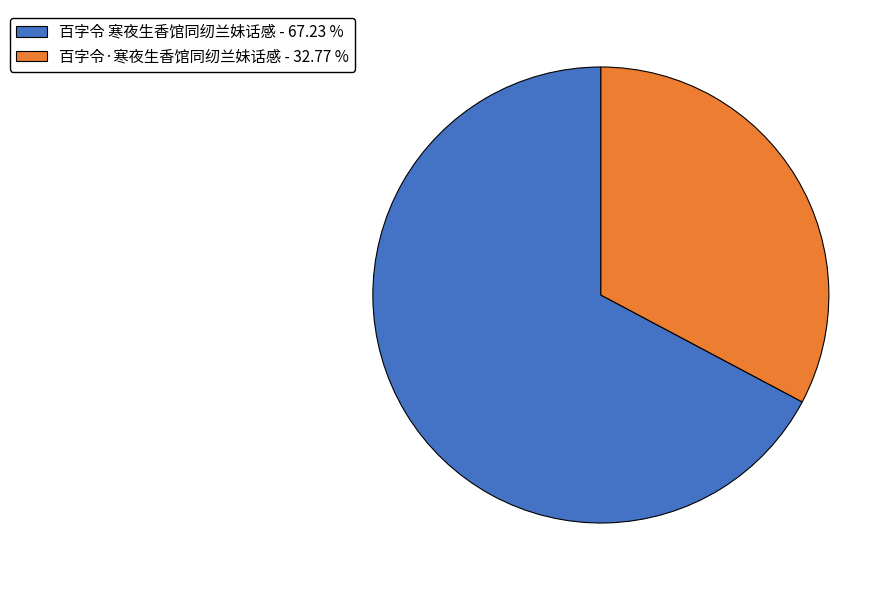

Combined, do 百字令·寒夜生香馆同纫兰妹话感 - 32.77 % and 百字令 寒夜生香馆同纫兰妹话感 - 67.23 % account for over 50%?

Yes